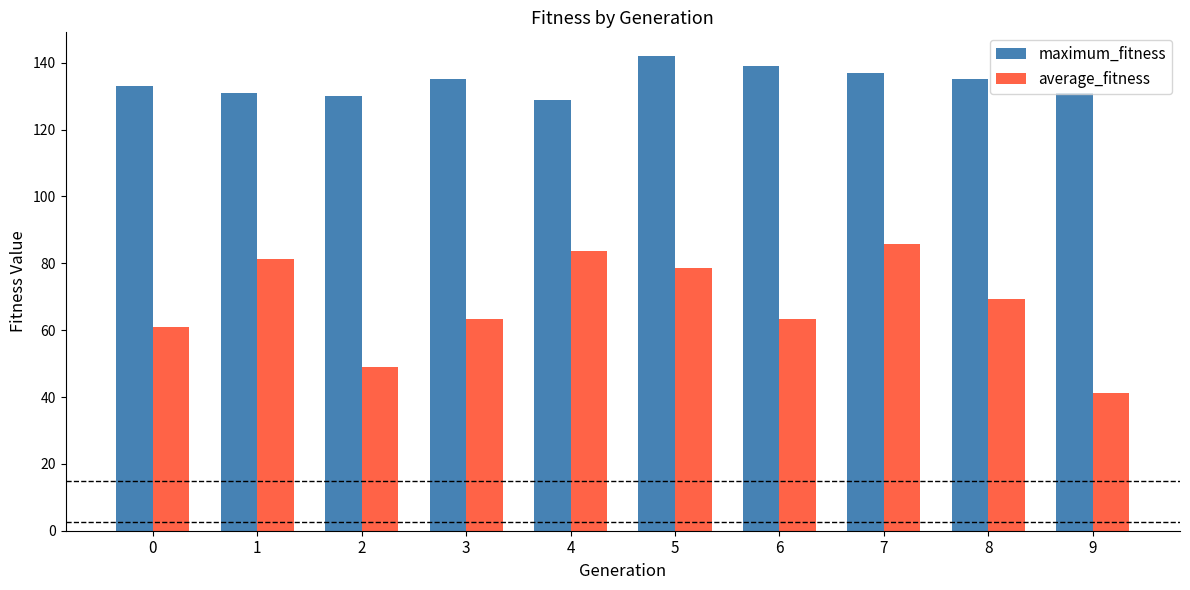

True or false: maximum_fitness has a value of 130.0 at 2.

True